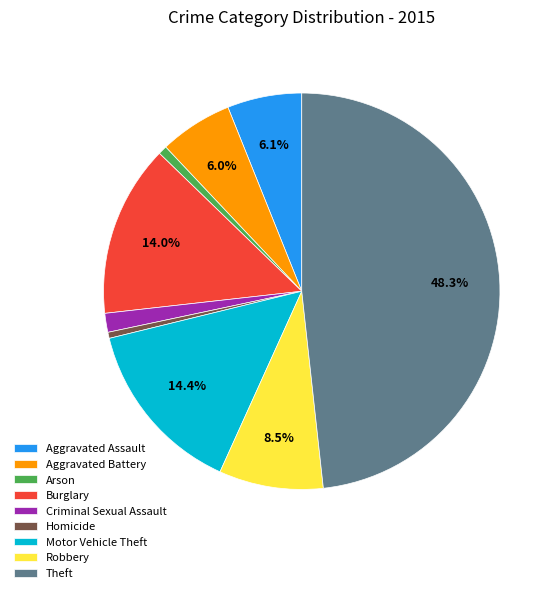

Does Criminal Sexual Assault represent more than half of the total?

No